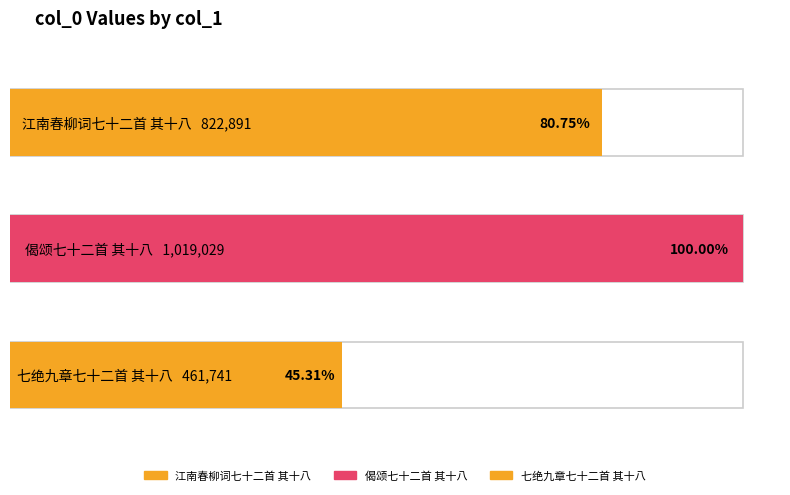

The value at 七绝九章七十二首 其十八 is 461741. True or false?

True